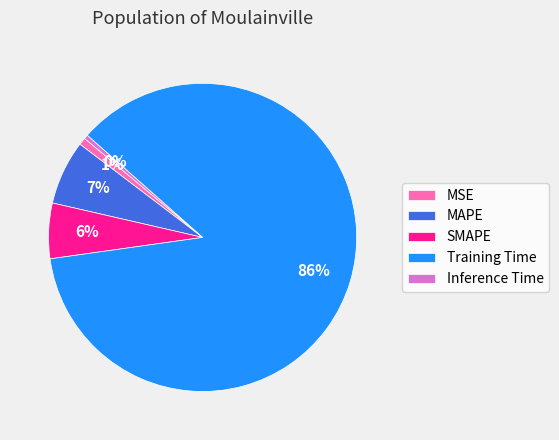

To the nearest percent, what is the combined percentage of Inference Time and SMAPE?

6%